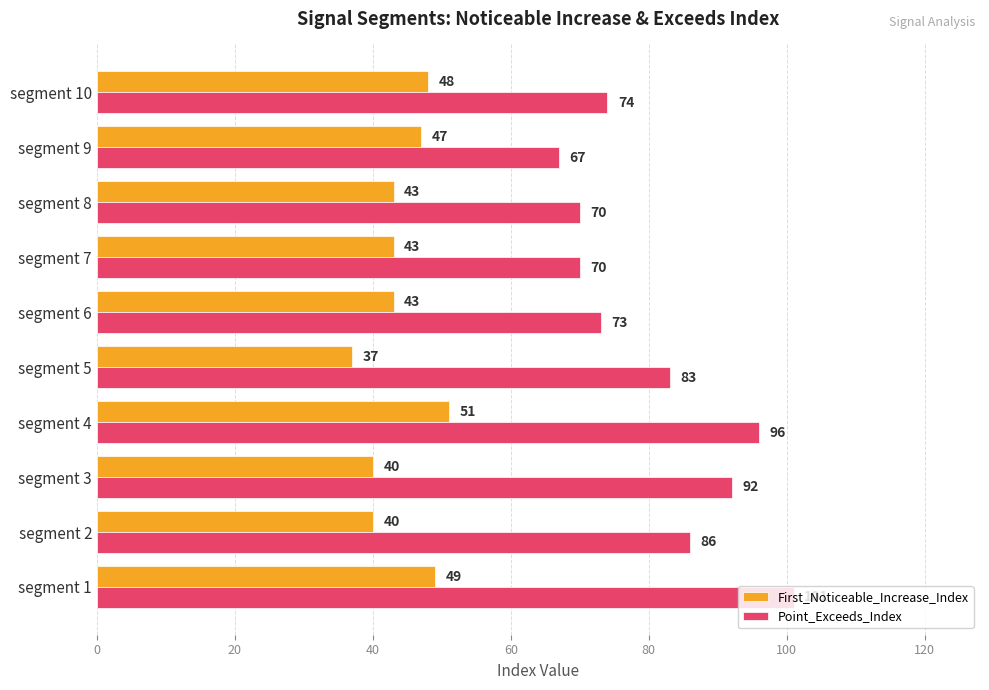

Which series has the largest total across all categories?

Point_Exceeds_Index